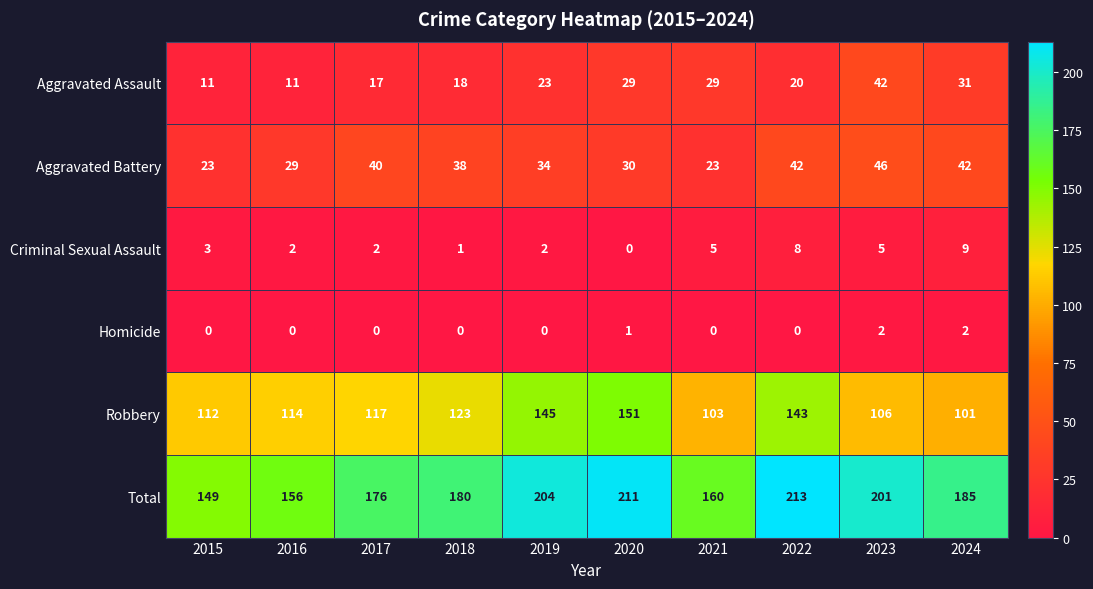

Which series has the largest range (max minus min)?

Total